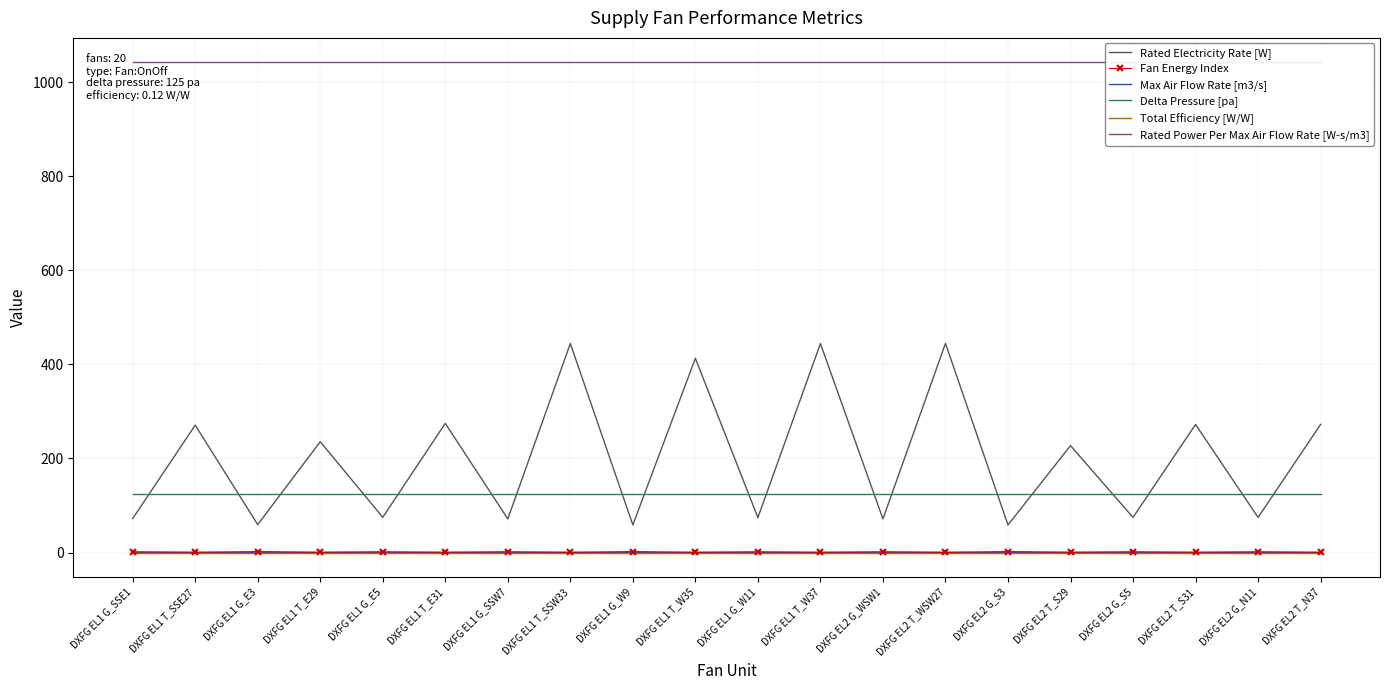

Which series has the largest range (max minus min)?

Rated Electricity Rate [W]